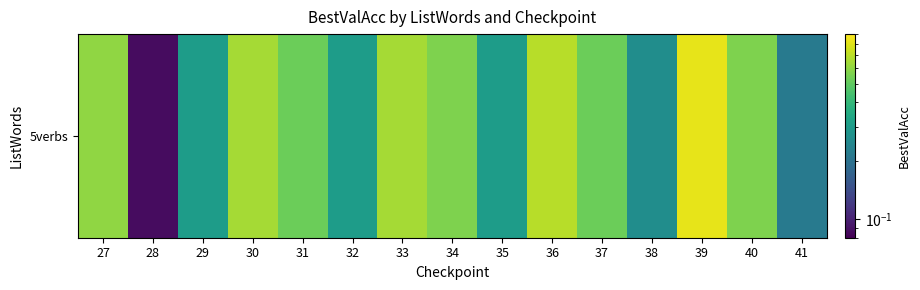

List the labels in order of value, smallest first.

28, 41, 38, 29, 32, 35, 31, 37, 34, 40, 27, 30, 33, 36, 39